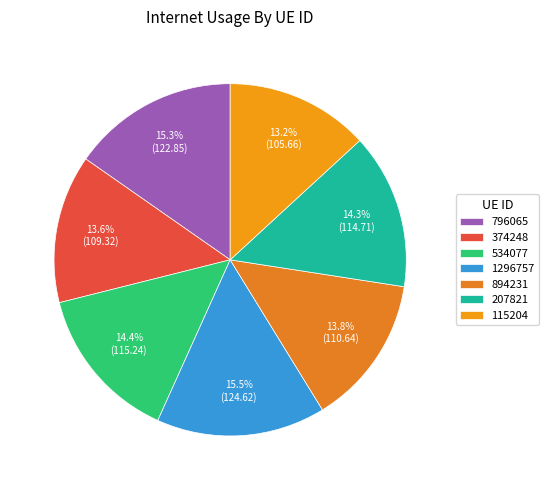

To the nearest percent, what portion does 894231 represent?

14%